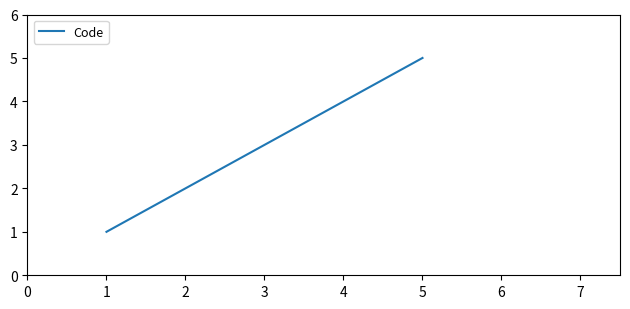

What is the difference between the maximum and minimum values?

4